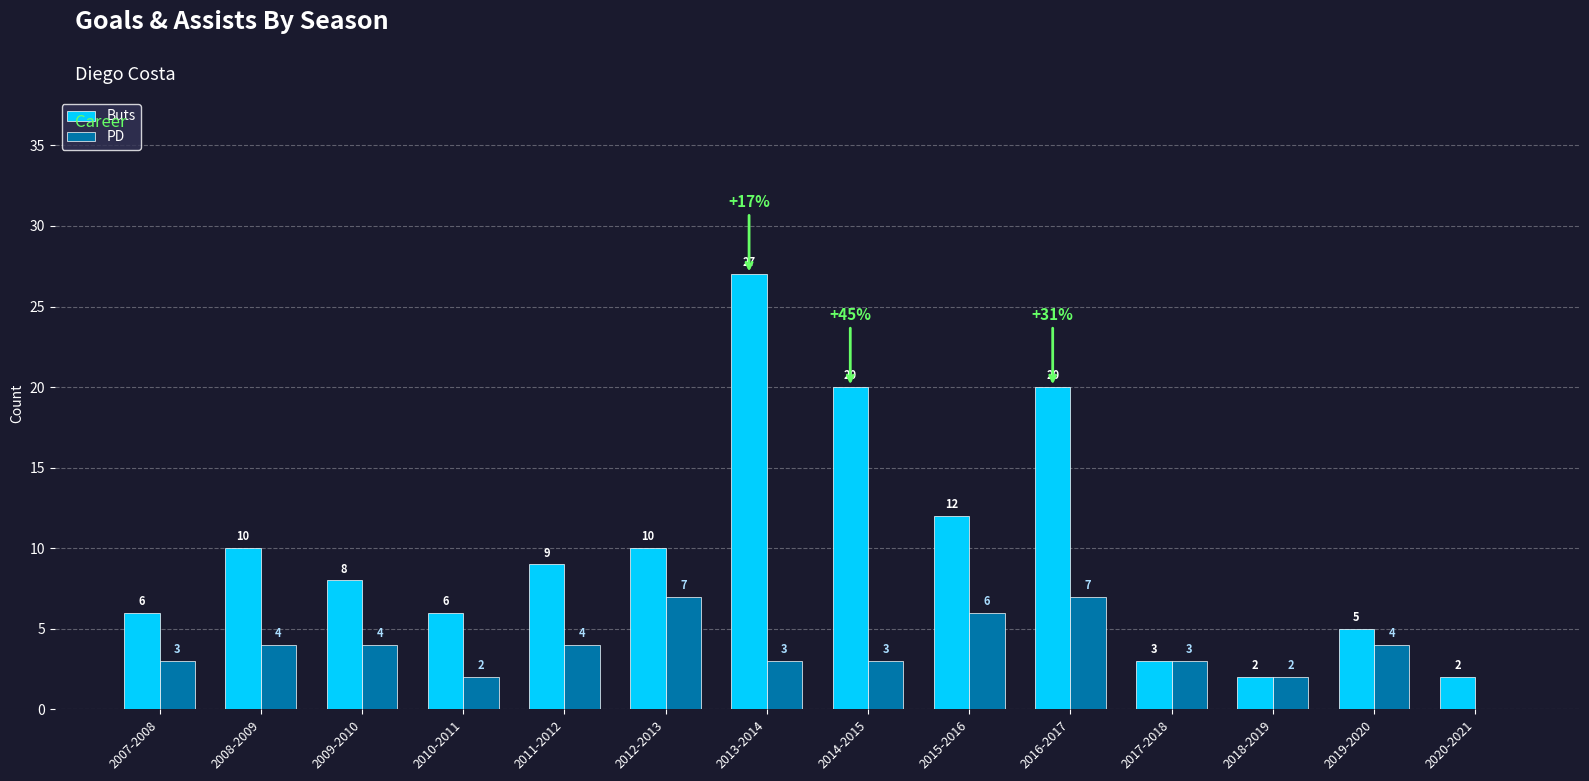

What is the total value across all series at 2008-2009?

14